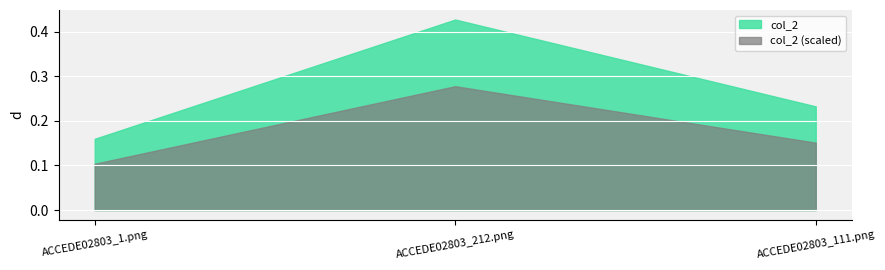

Reading left to right, what are all the values shown in this chart?

0.2	0.4	0.2